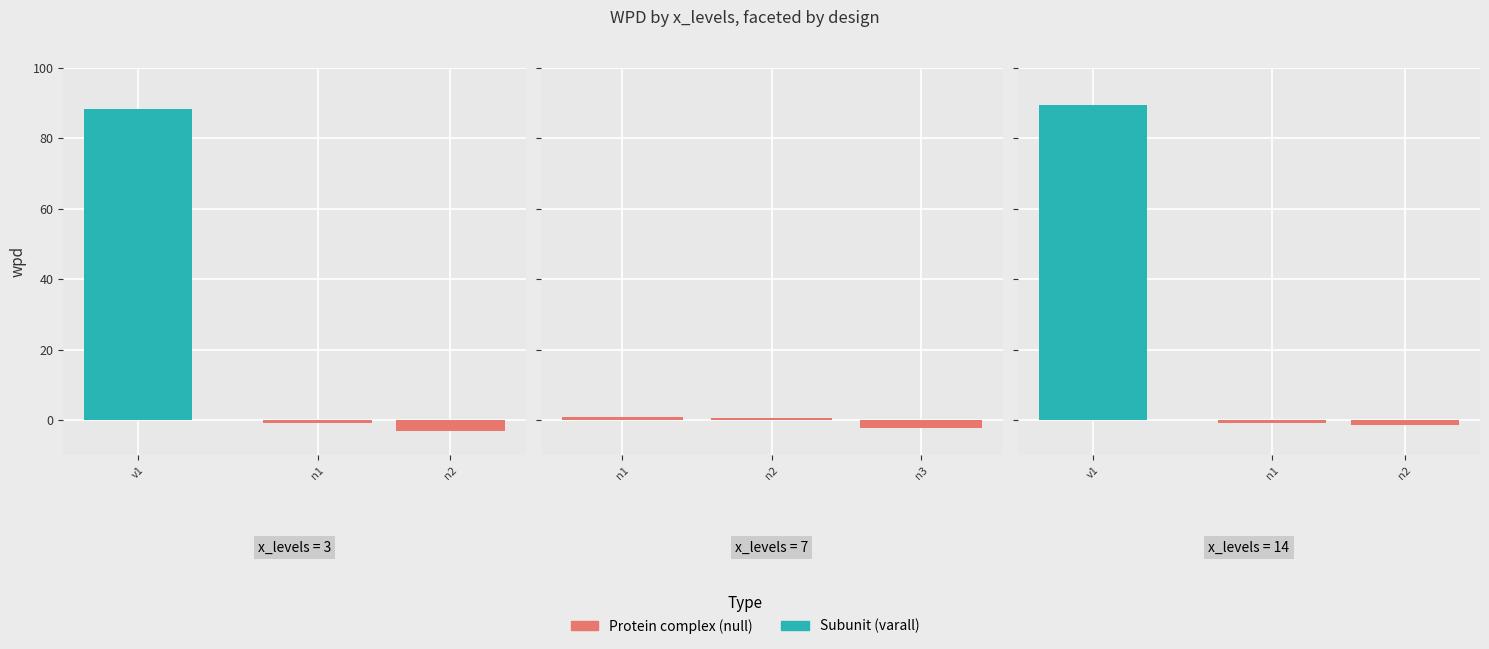

How many values are between -1 and 0?

1